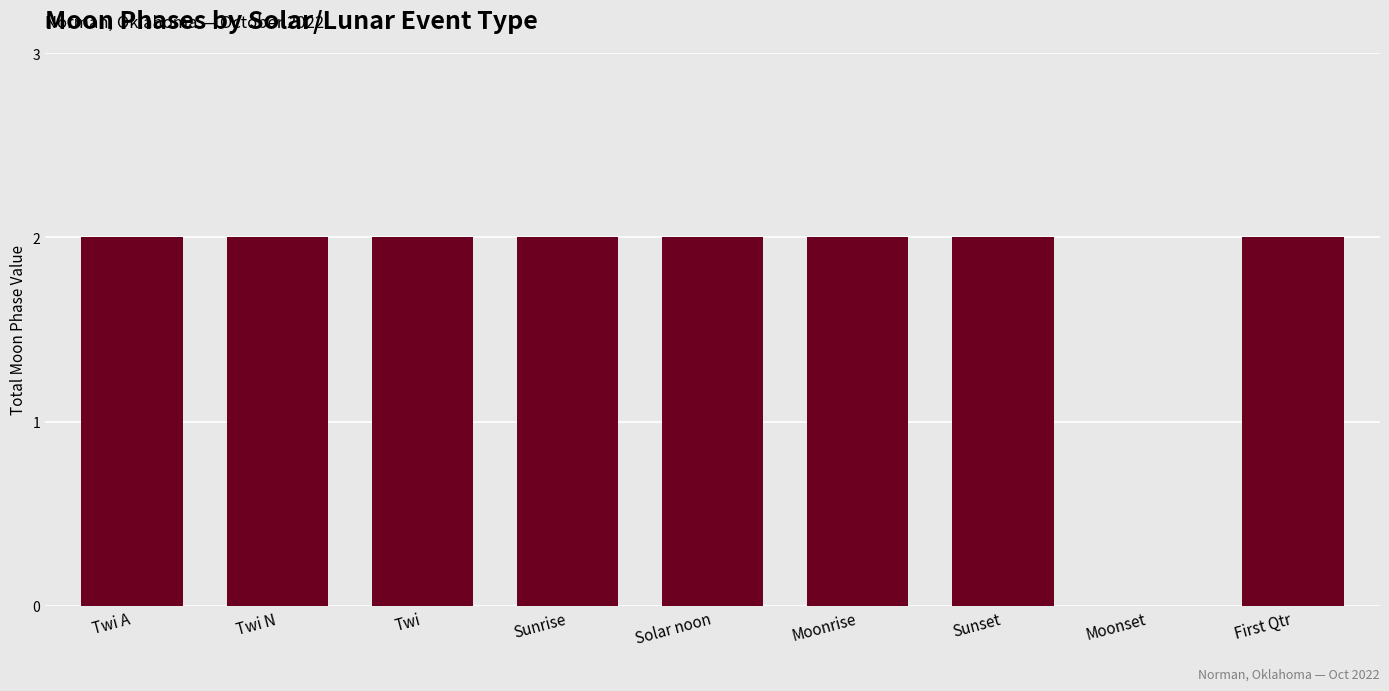

What is the sum of the values at Twi and Moonrise?

4